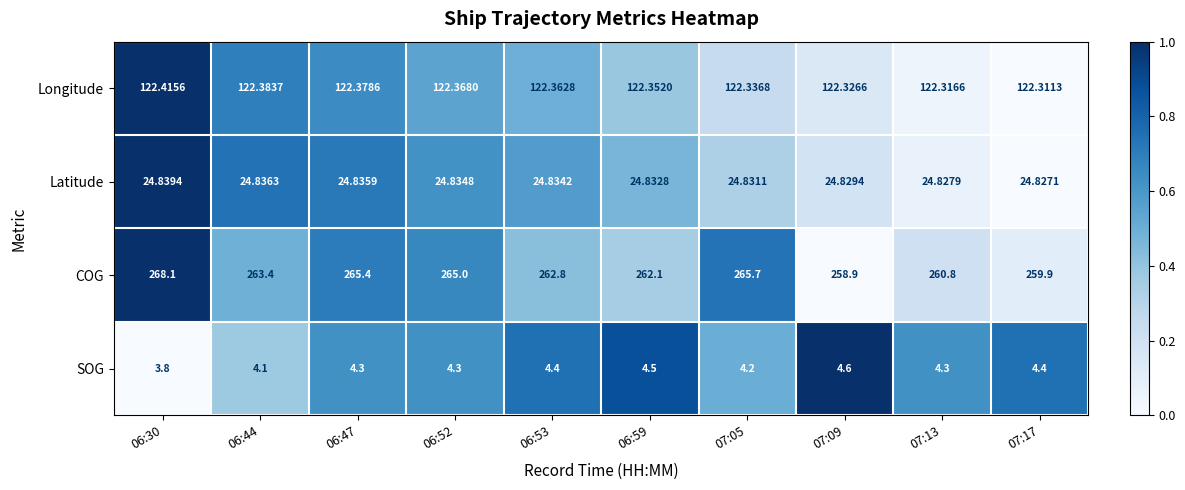

Which series has the widest spread of values?

COG